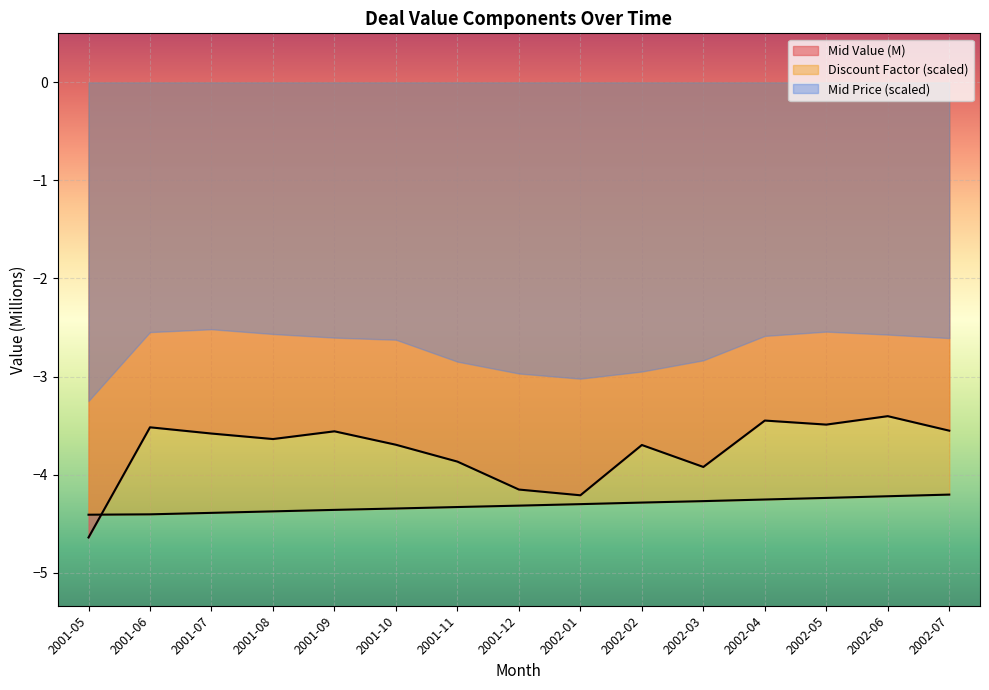

What value does the Mid Value series have at 2001-10?

-3.7